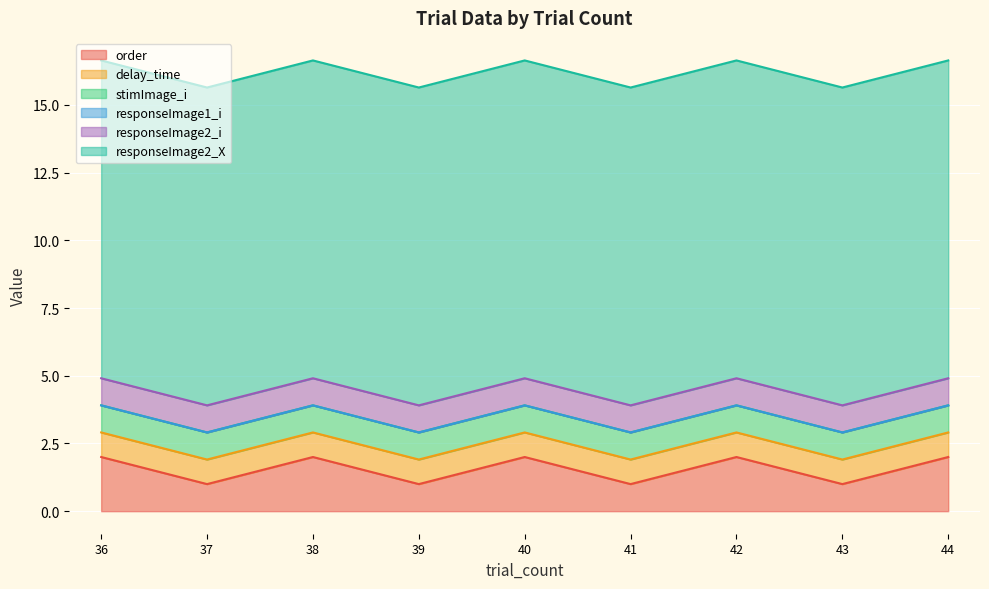

How many interior local peaks does the order series have?

3